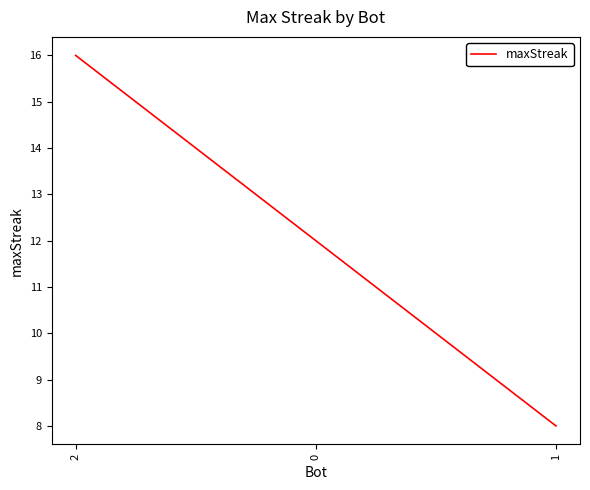

List the labels in order of value, smallest first.

1, 0, 2